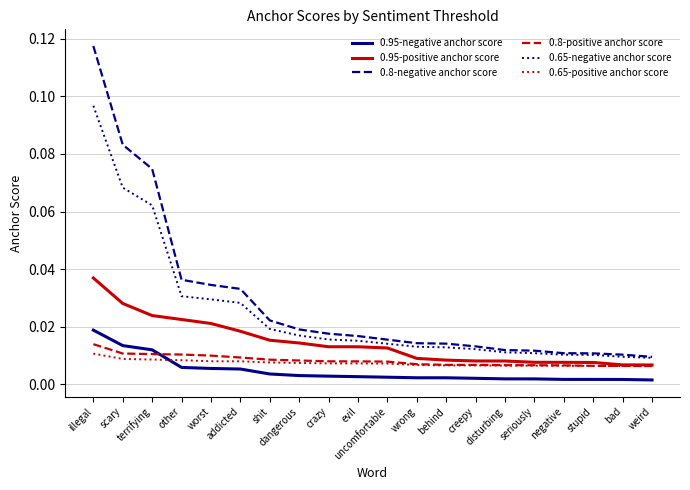

Is it true that 0.8-negative anchor score equals 0.0 at addicted?

True